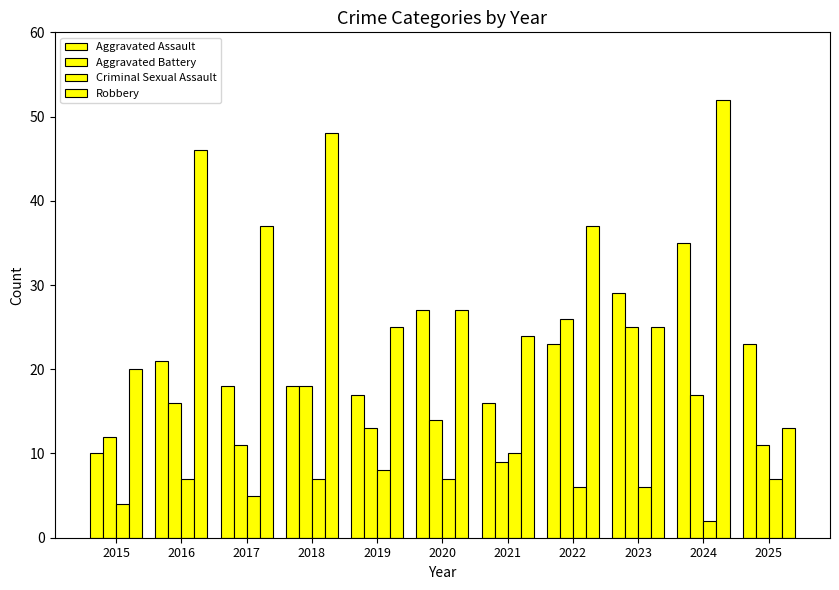

Which series changed the most between 2017 and 2021?

Robbery